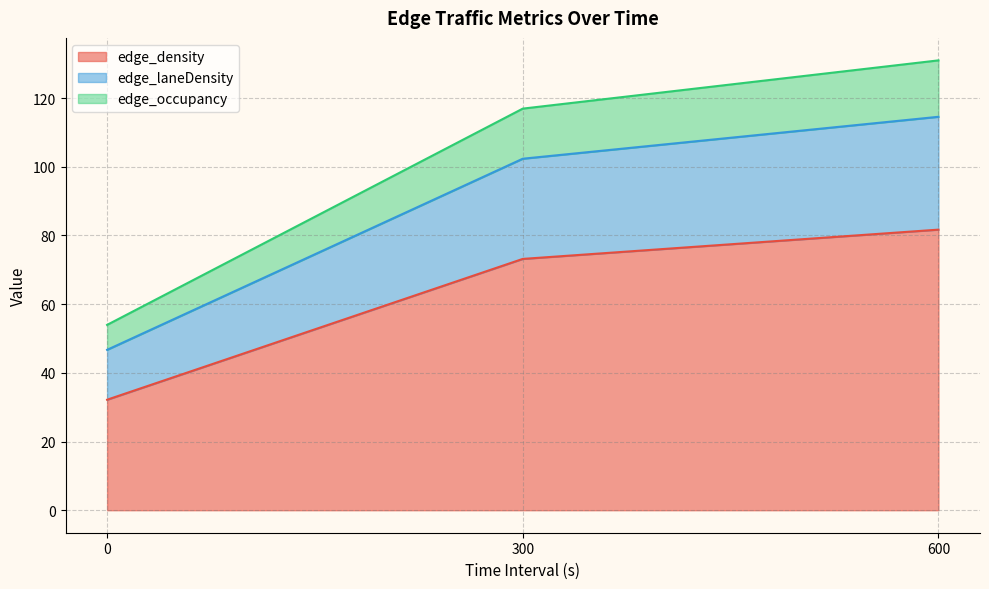

At which label is edge_density closest to 56?

300